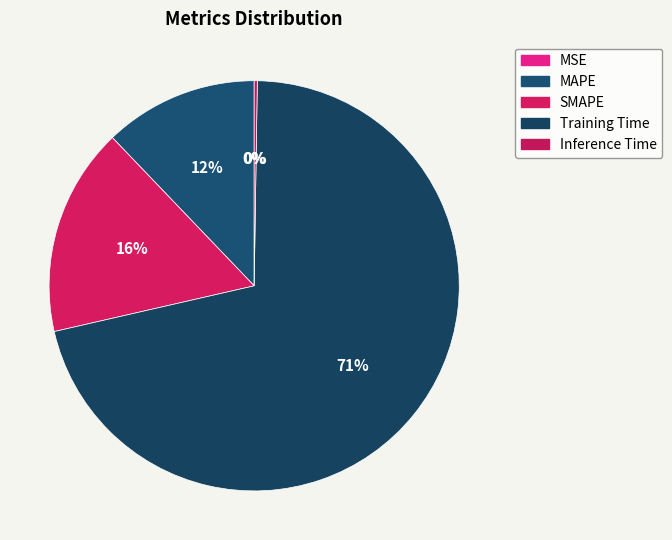

Is there a majority slice in this chart?

Yes